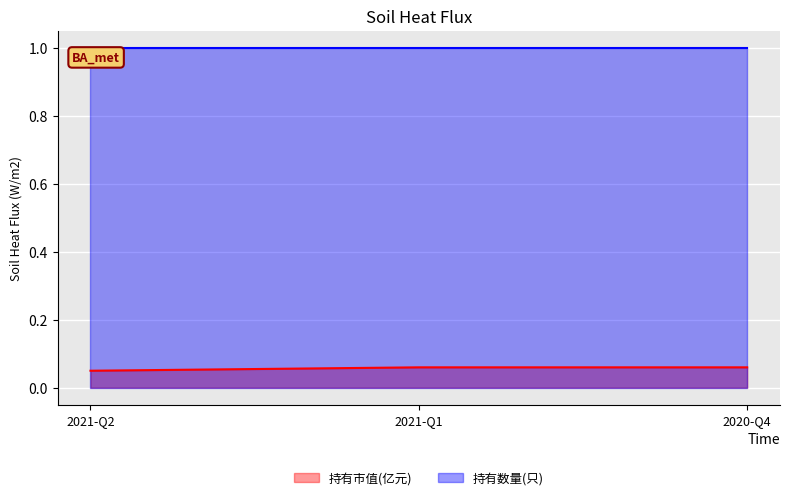

True or false: the data shows 0.1 at 2021-Q1.

True